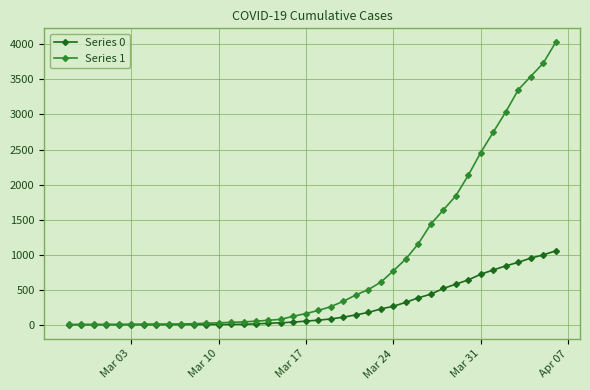

Which series has the widest spread of values?

Series 1